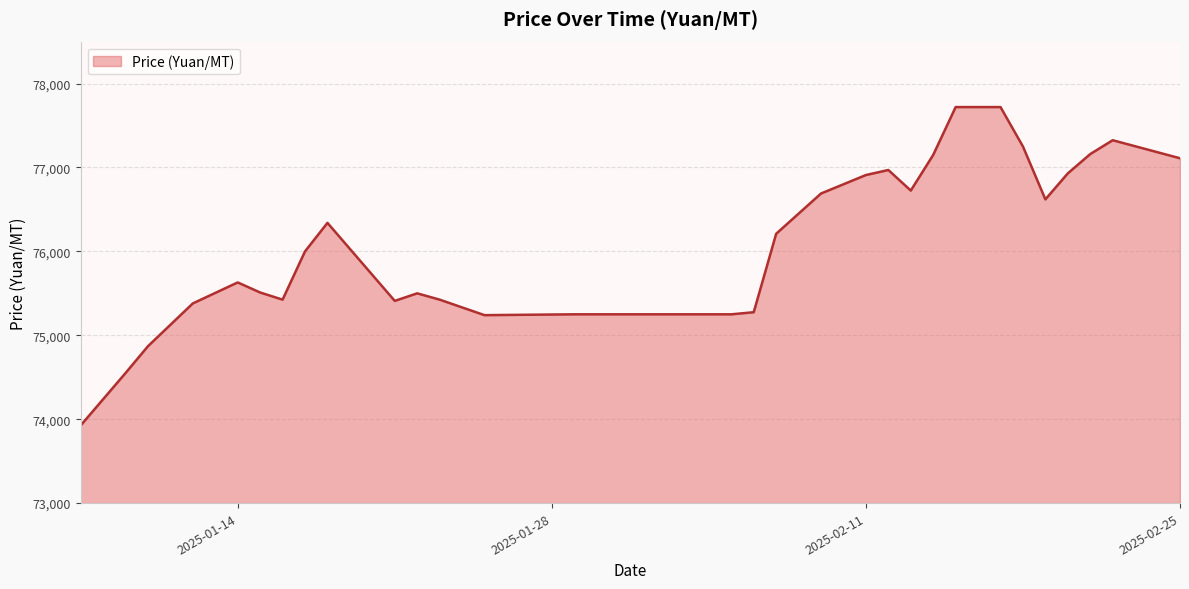

What is the smallest value displayed?

73925